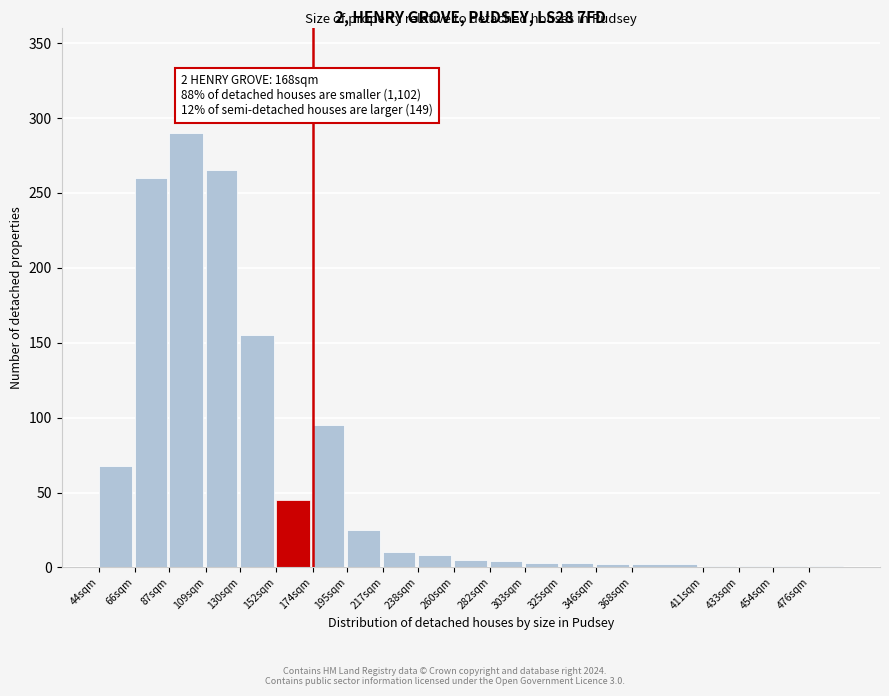

What is the change in value from 87sqm to 109sqm?

-25